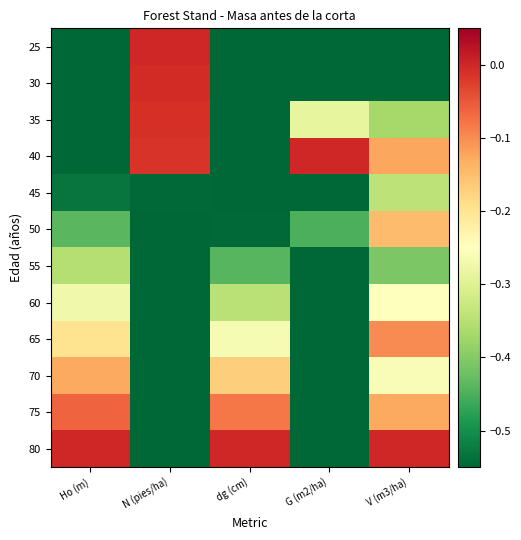

Reading left to right, extract all data points from this chart.

25: Ho (m)=-1.0	N (pies/ha)=0.0	dg (cm)=-1.0	G (m2/ha)=-1.0	V (m3/ha)=-1.0
30: Ho (m)=-0.9	N (pies/ha)=-0.0	dg (cm)=-0.9	G (m2/ha)=-0.6	V (m3/ha)=-0.6
35: Ho (m)=-0.7	N (pies/ha)=-0.0	dg (cm)=-0.8	G (m2/ha)=-0.3	V (m3/ha)=-0.4
40: Ho (m)=-0.6	N (pies/ha)=-0.0	dg (cm)=-0.7	G (m2/ha)=0.0	V (m3/ha)=-0.1
45: Ho (m)=-0.5	N (pies/ha)=-0.5	dg (cm)=-0.6	G (m2/ha)=-0.7	V (m3/ha)=-0.3
50: Ho (m)=-0.4	N (pies/ha)=-0.5	dg (cm)=-0.5	G (m2/ha)=-0.5	V (m3/ha)=-0.1
55: Ho (m)=-0.4	N (pies/ha)=-0.9	dg (cm)=-0.4	G (m2/ha)=-1.0	V (m3/ha)=-0.4
60: Ho (m)=-0.3	N (pies/ha)=-0.9	dg (cm)=-0.3	G (m2/ha)=-0.8	V (m3/ha)=-0.3
65: Ho (m)=-0.2	N (pies/ha)=-0.9	dg (cm)=-0.3	G (m2/ha)=-0.7	V (m3/ha)=-0.1
70: Ho (m)=-0.1	N (pies/ha)=-1.0	dg (cm)=-0.2	G (m2/ha)=-1.0	V (m3/ha)=-0.3
75: Ho (m)=-0.1	N (pies/ha)=-1.0	dg (cm)=-0.1	G (m2/ha)=-0.8	V (m3/ha)=-0.1
80: Ho (m)=0.0	N (pies/ha)=-1.0	dg (cm)=0.0	G (m2/ha)=-0.7	V (m3/ha)=0.0